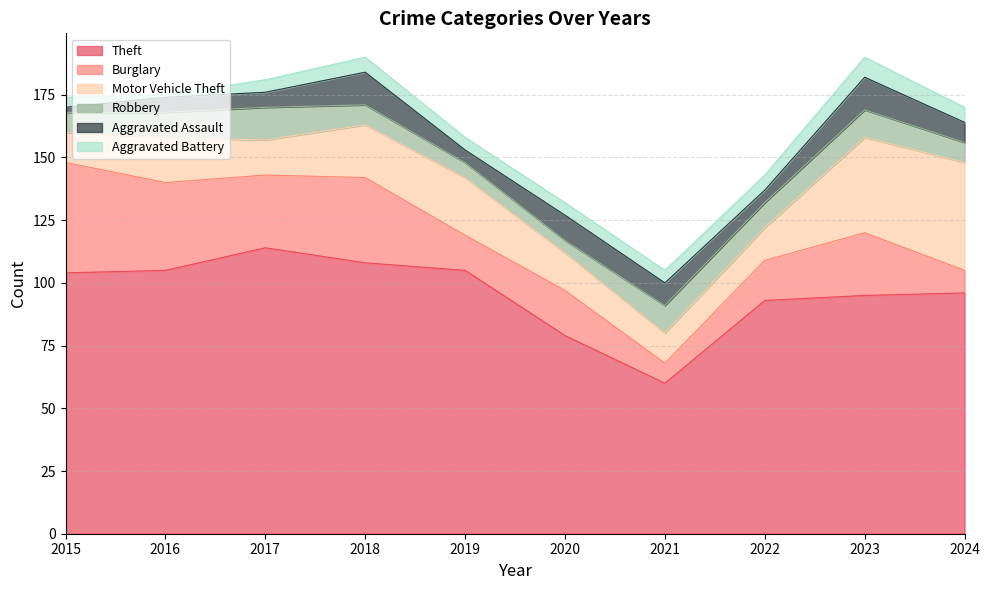

What is the difference between the highest and lowest values at 2021?

55